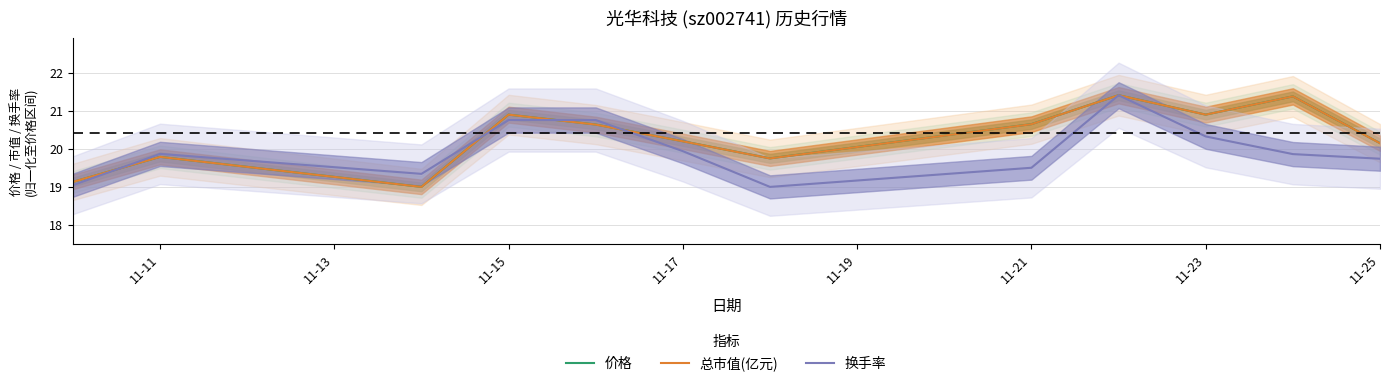

Where does the 总市值(亿元) series first go above 20?

11-15